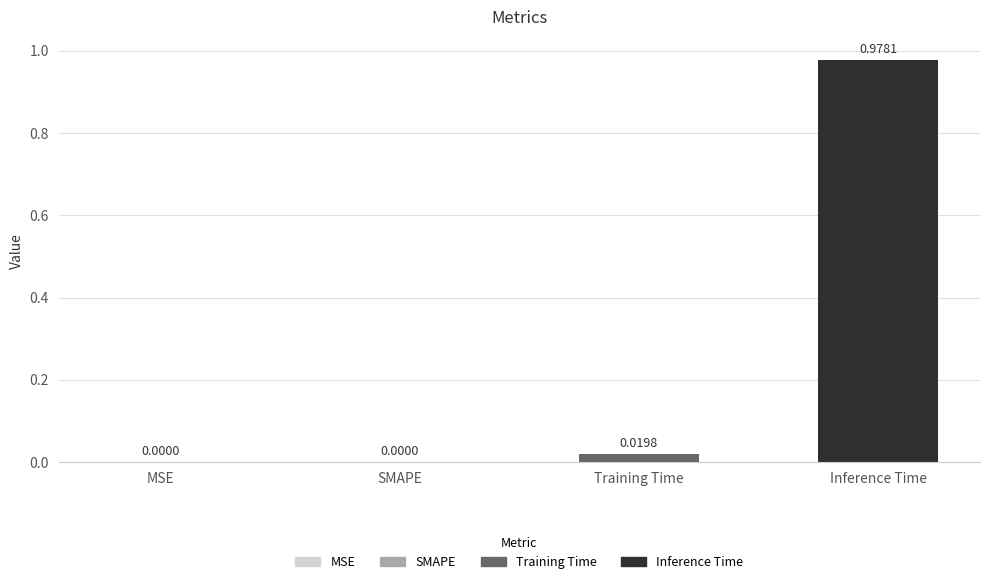

What is the change in value from MSE to Inference Time?

+1.0